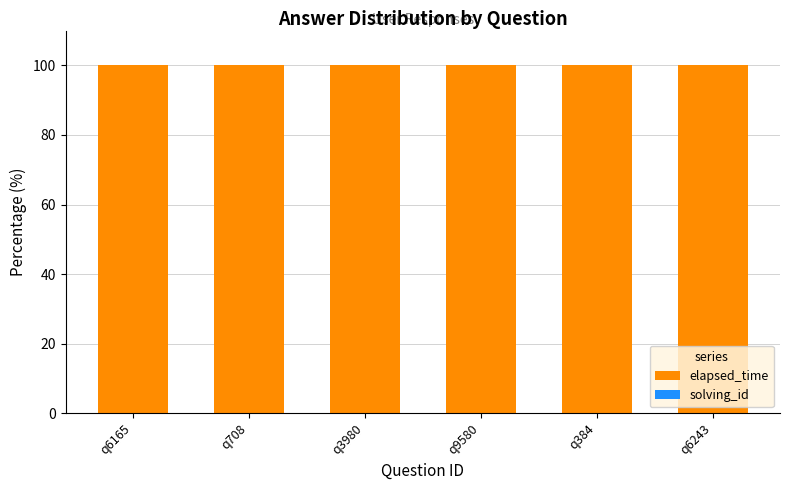

The value of elapsed_time at q3980 is 100.0. True or false?

True